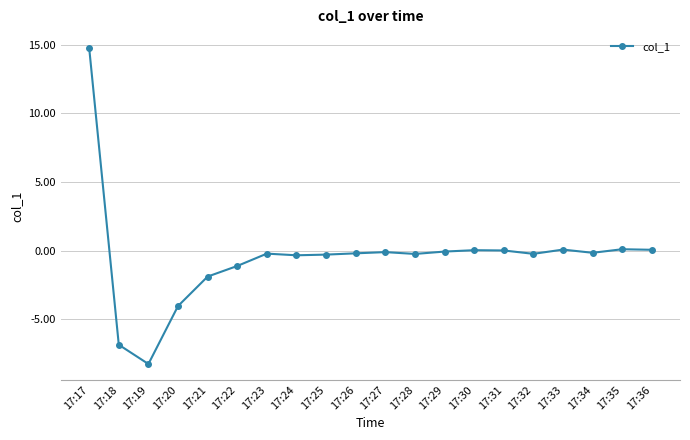

What is the sum of all values?

-9.0